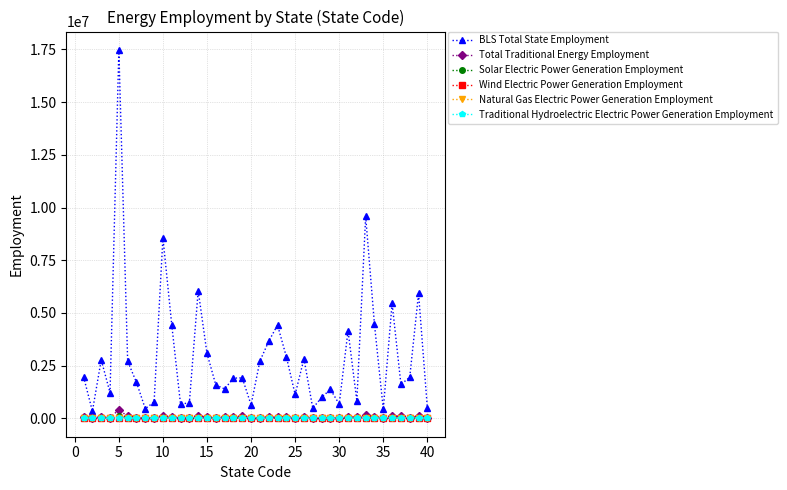

How many interior local peaks does the BLS Total State Employment series have?

12